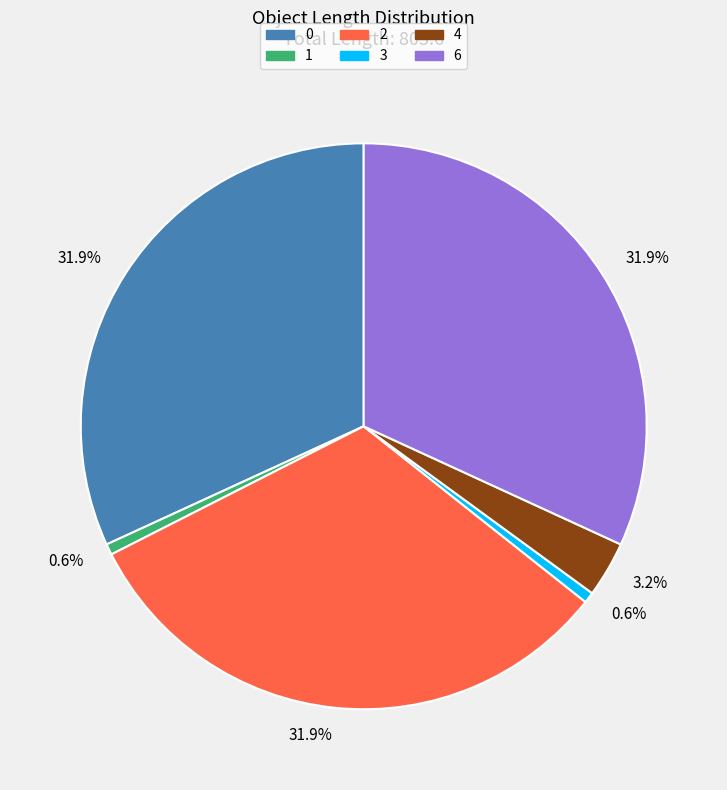

Does 4 represent more than half of the total?

No